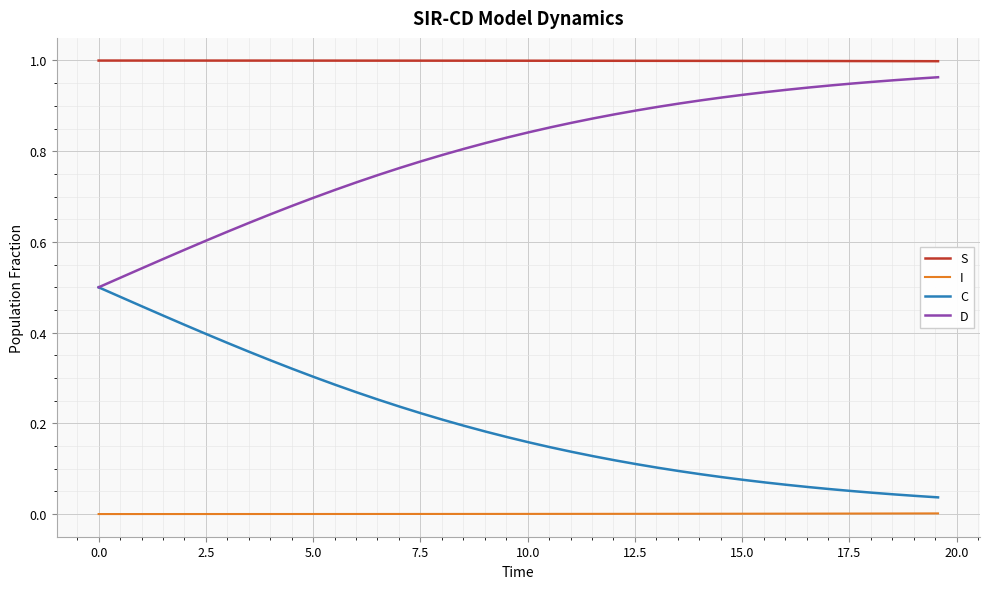

Which series has the largest total across all categories?

S